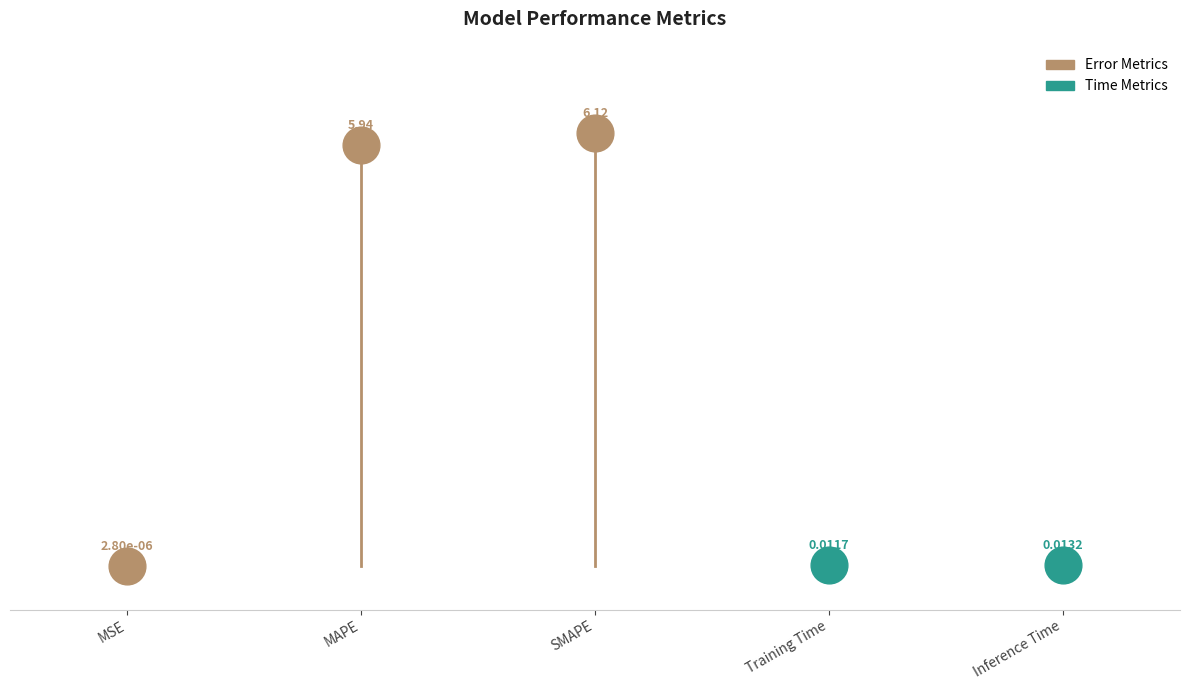

What is the change in value from MAPE to Inference Time?

-5.9